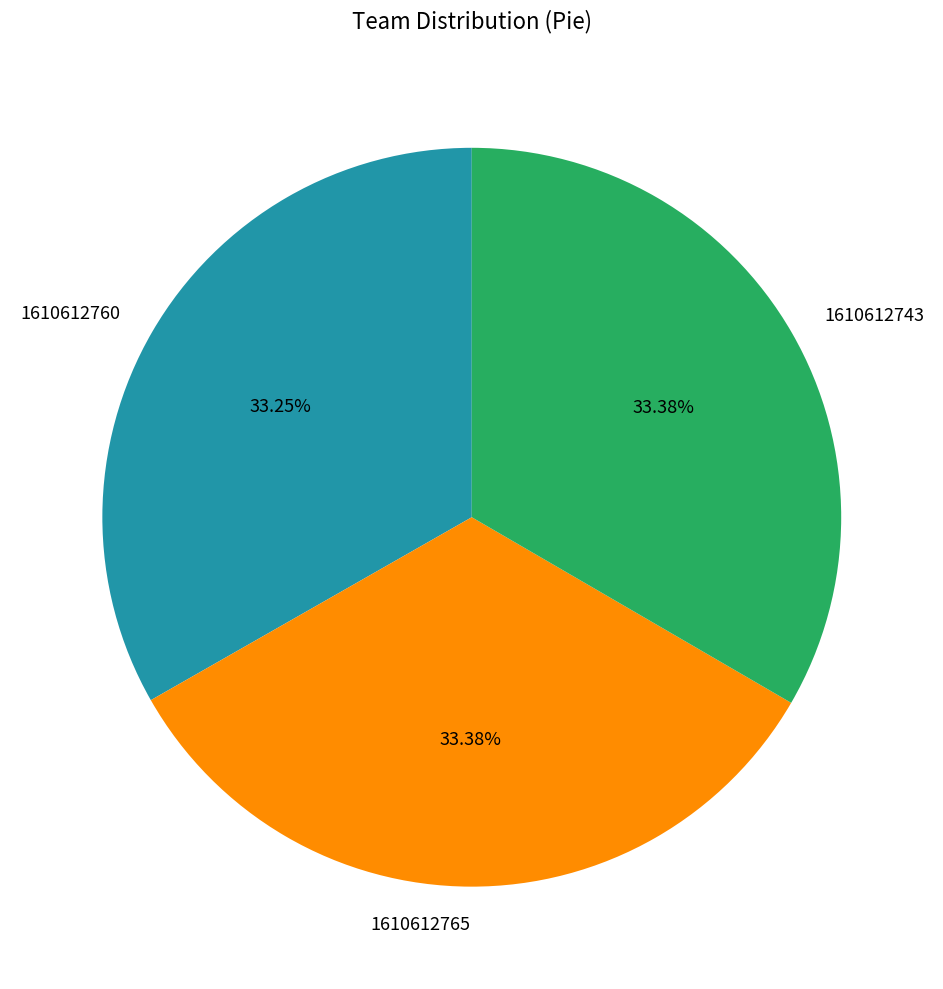

How many segments does this pie chart have?

3